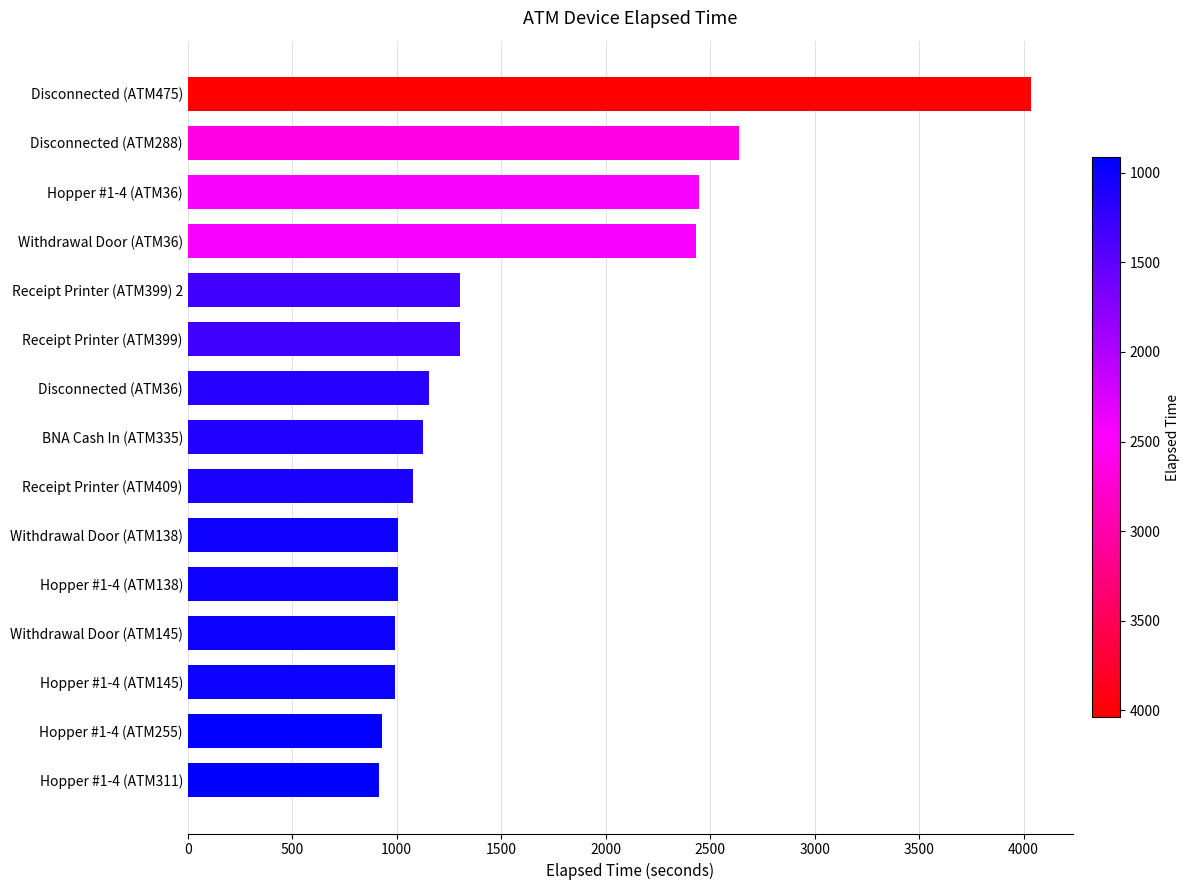

What is the value of the 10th bar from the top?

1005